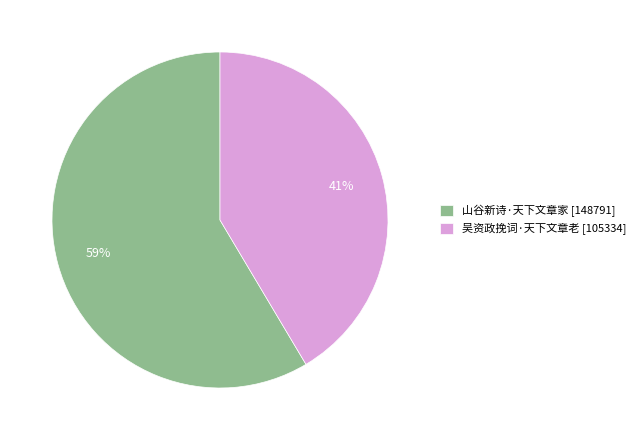

How many segments does this pie chart have?

2